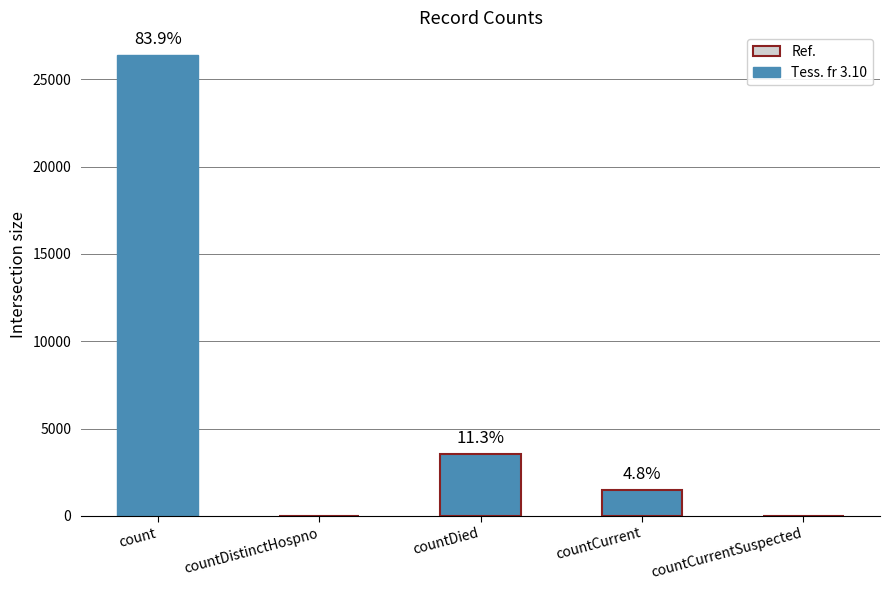

Are the bars horizontal?

No